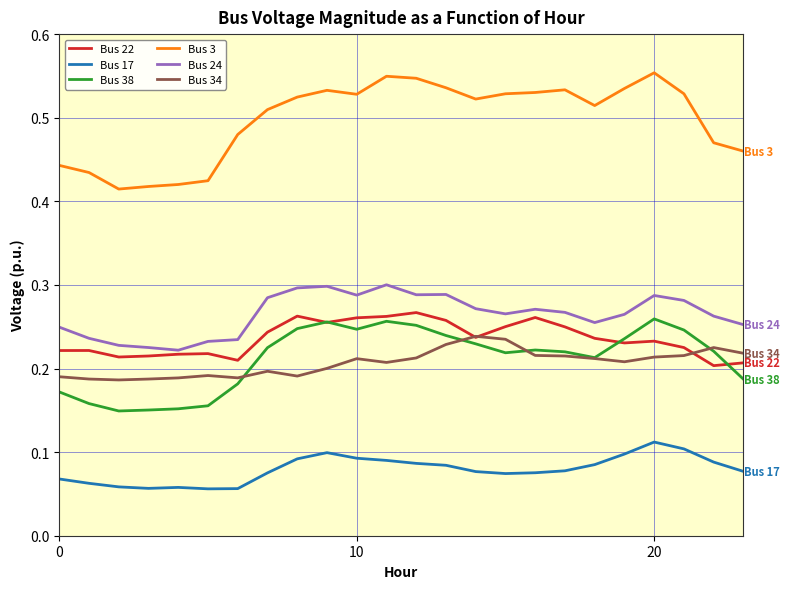

True or false: Bus 24 and Bus 3 intersect in this chart.

False